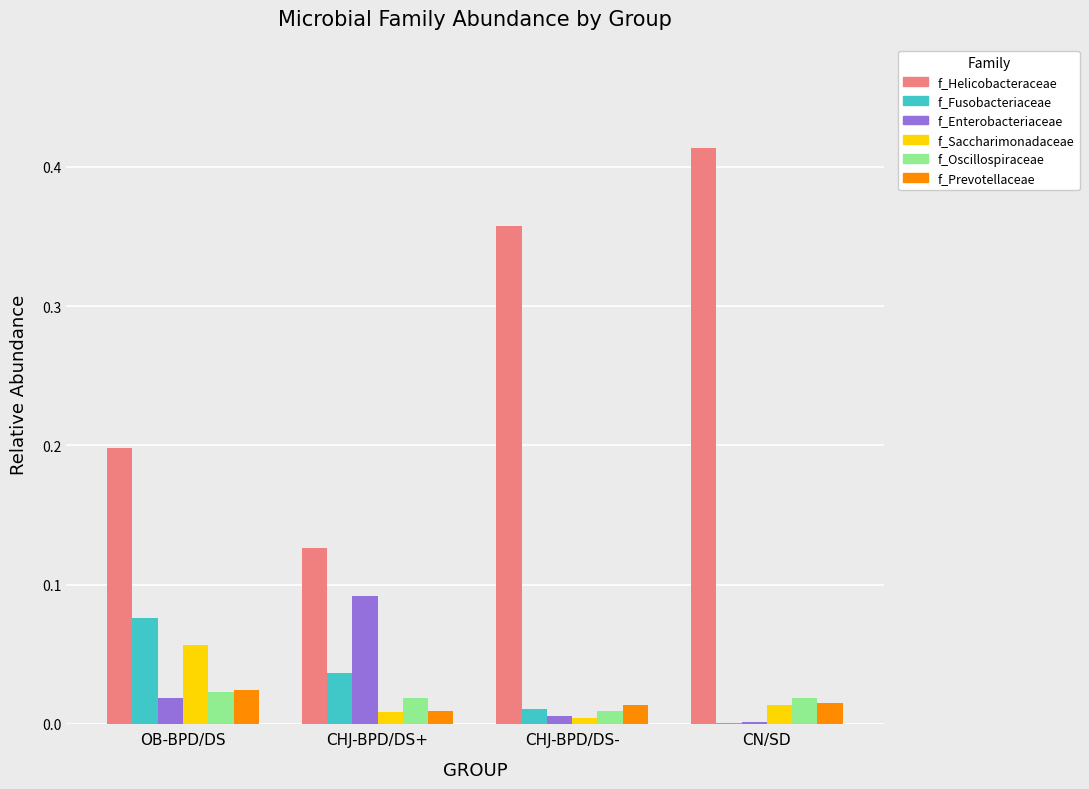

The f_Saccharimonadaceae series shows 0.0 at CHJ-BPD/DS-. True or false?

True